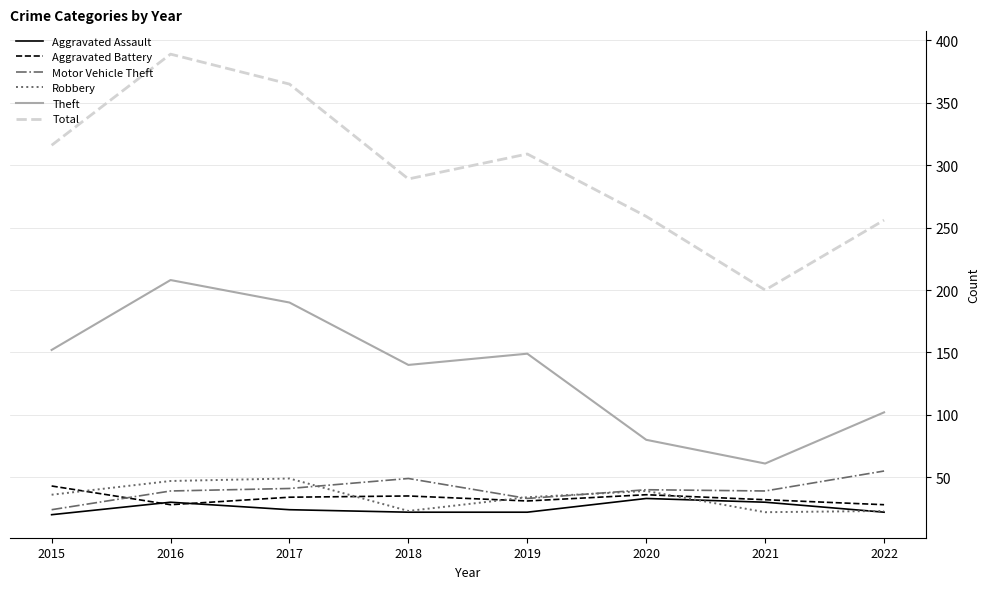

Where is the first local minimum for Aggravated Battery?

2016